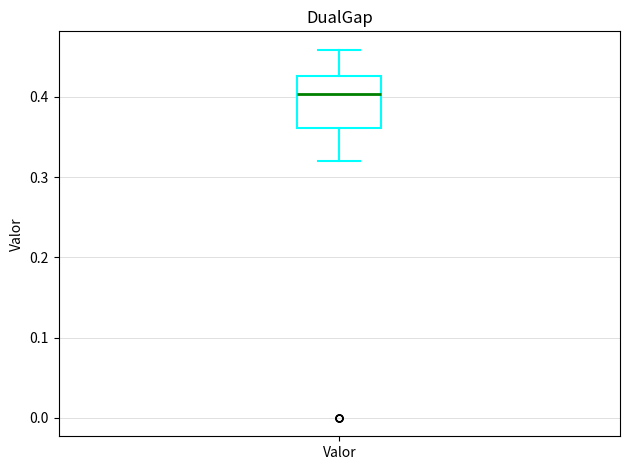

Where does the lower whisker of the box for Valor end on the y-axis? The values are not printed on the chart, so give them approximately, as read against the axis.

0.32